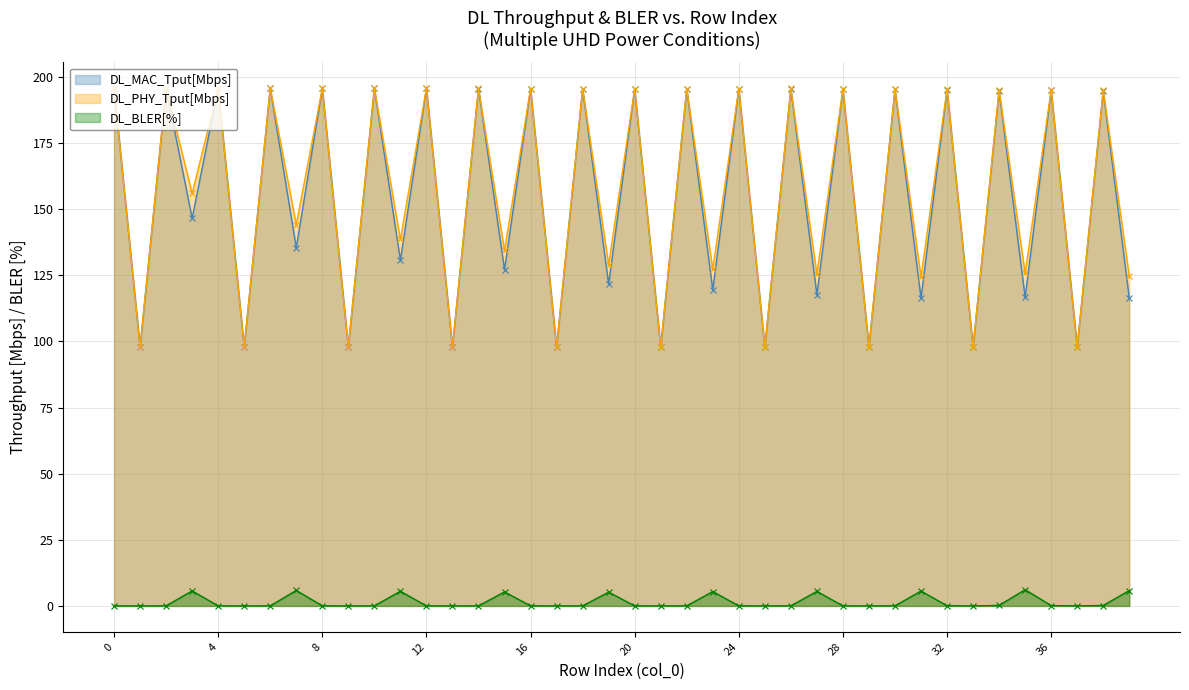

The DL_PHY_Tput[Mbps] series shows 195.7 at 26. True or false?

True